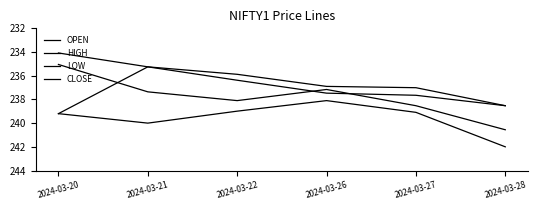

What value does the HIGH series have at 2024-03-20?

239.2